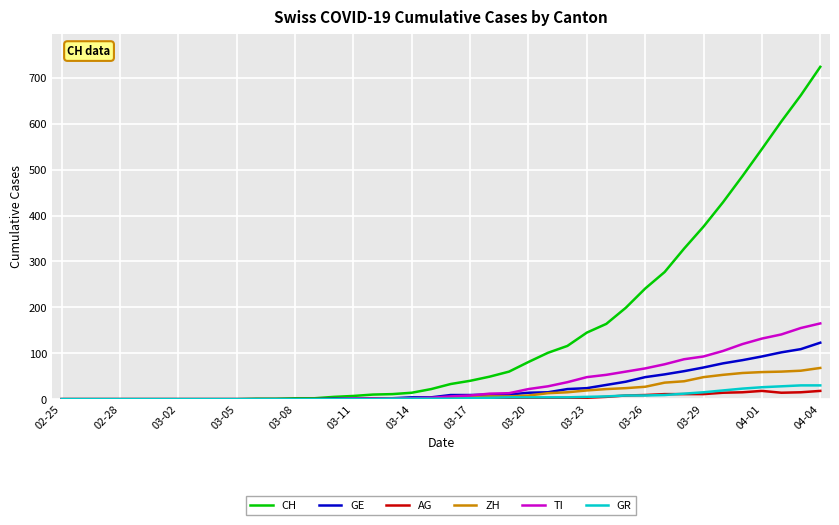

Which series has the largest total across all categories?

CH